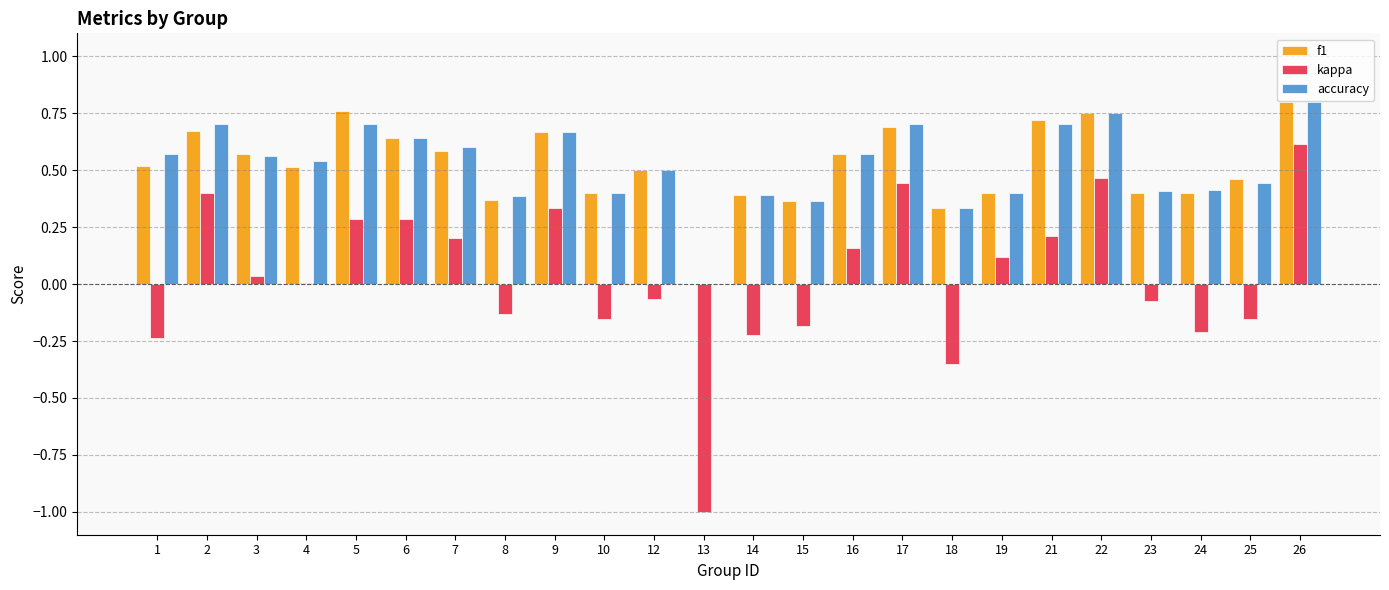

What is the sum of all accuracy values?

12.5